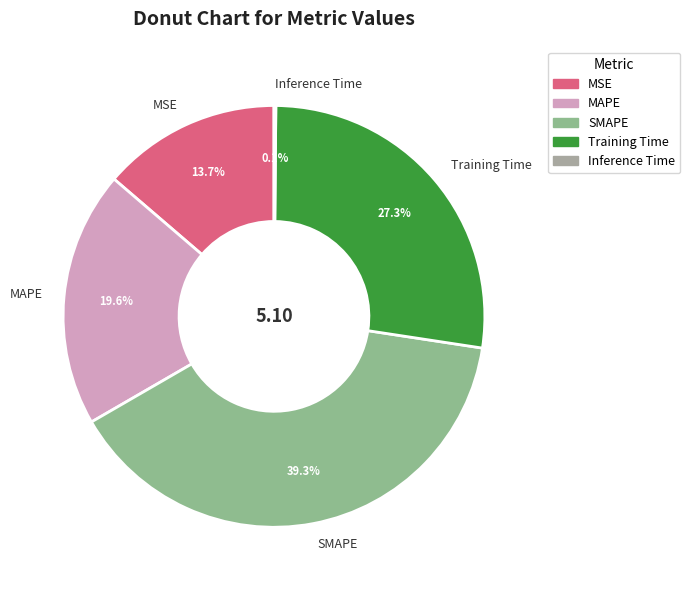

Which slice is the largest?

SMAPE